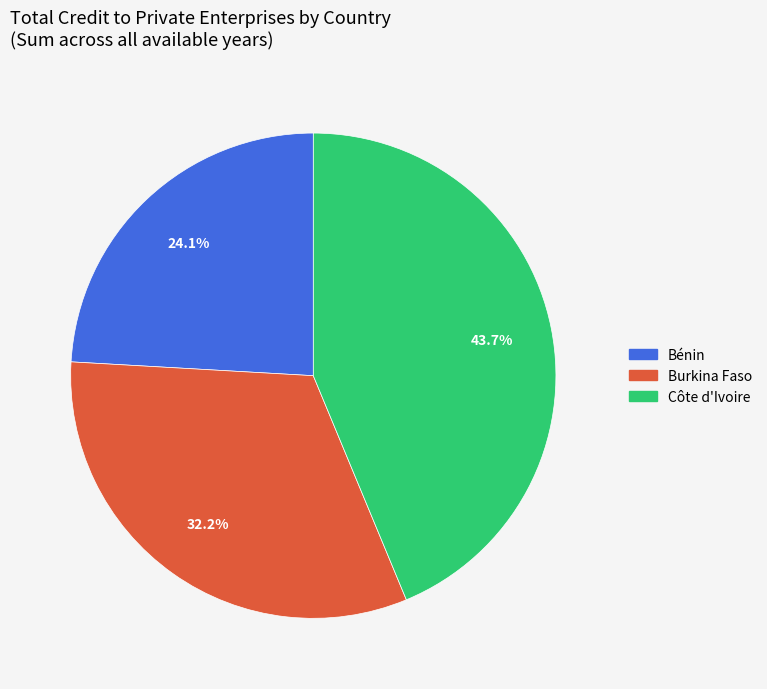

To the nearest percent, what is the difference between the largest and smallest slice percentages?

20%